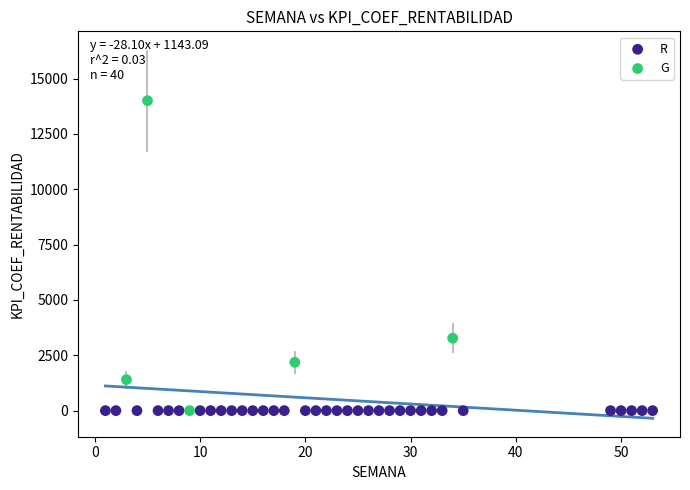

What are all the series names shown in the legend?

R, G